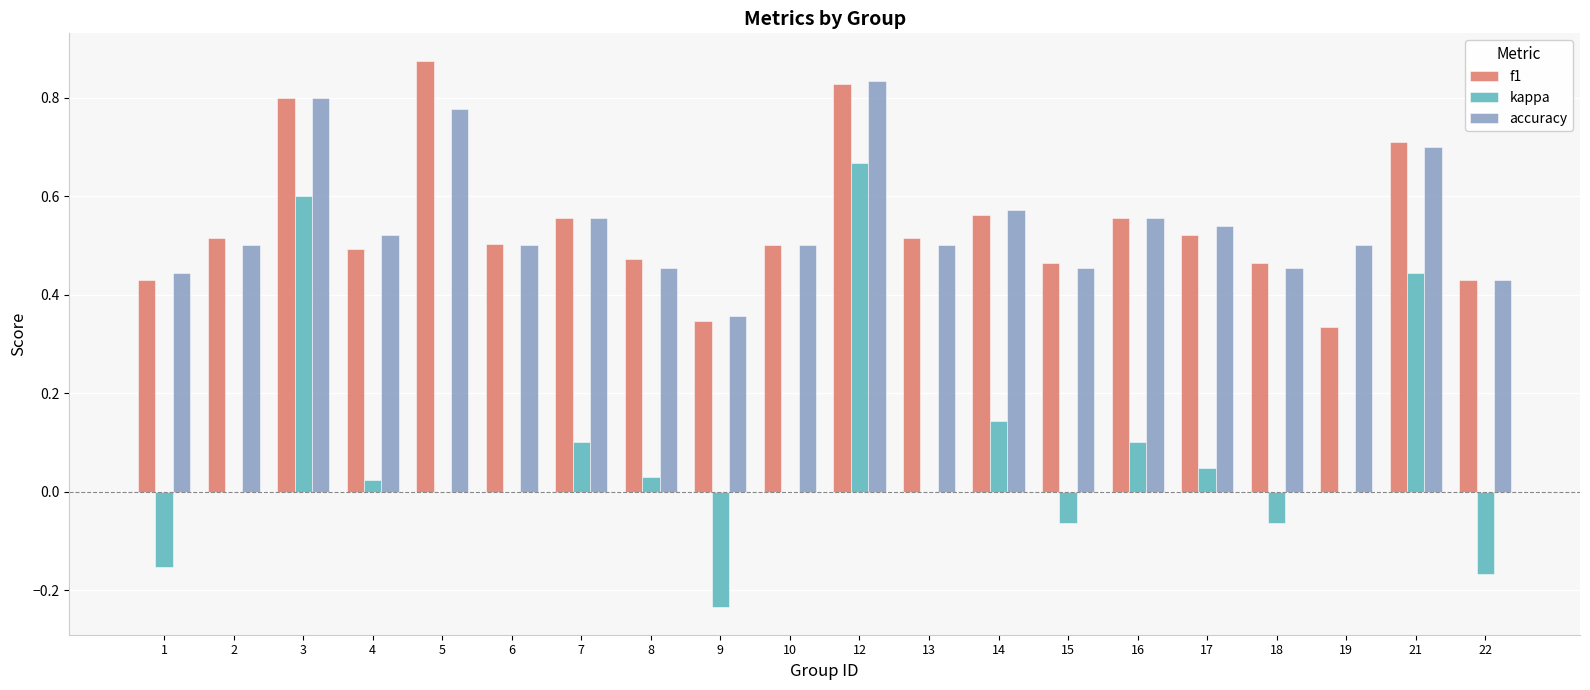

What is the total value across all series at 21?

1.9